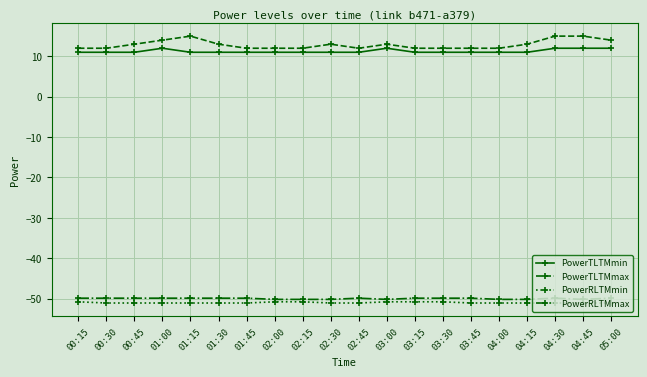

Reading left to right, transcribe all the data shown in this chart.

PowerTLTMmin: 00:15=11.0	00:30=11.0	00:45=11.0	01:00=12.0	01:15=11.0	01:30=11.0	01:45=11.0	02:00=11.0	02:15=11.0	02:30=11.0	02:45=11.0	03:00=12.0	03:15=11.0	03:30=11.0	03:45=11.0	04:00=11.0	04:15=11.0	04:30=12.0	04:45=12.0	05:00=12.0
PowerTLTMmax: 00:15=12.0	00:30=12.0	00:45=13.0	01:00=14.0	01:15=15.0	01:30=13.0	01:45=12.0	02:00=12.0	02:15=12.0	02:30=13.0	02:45=12.0	03:00=13.0	03:15=12.0	03:30=12.0	03:45=12.0	04:00=12.0	04:15=13.0	04:30=15.0	04:45=15.0	05:00=14.0
PowerRLTMmin: 00:15=-50.8	00:30=-51.1	00:45=-51.1	01:00=-51.1	01:15=-51.1	01:30=-51.1	01:45=-51.1	02:00=-50.8	02:15=-50.8	02:30=-51.1	02:45=-51.1	03:00=-50.8	03:15=-50.8	03:30=-50.8	03:45=-51.1	04:00=-51.1	04:15=-51.1	04:30=-51.1	04:45=-51.1	05:00=-51.1
PowerRLTMmax: 00:15=-49.9	00:30=-49.9	00:45=-49.9	01:00=-49.9	01:15=-49.9	01:30=-49.9	01:45=-49.9	02:00=-50.2	02:15=-50.2	02:30=-50.2	02:45=-49.9	03:00=-50.2	03:15=-49.9	03:30=-49.9	03:45=-49.9	04:00=-50.2	04:15=-50.2	04:30=-49.9	04:45=-50.2	05:00=-49.9